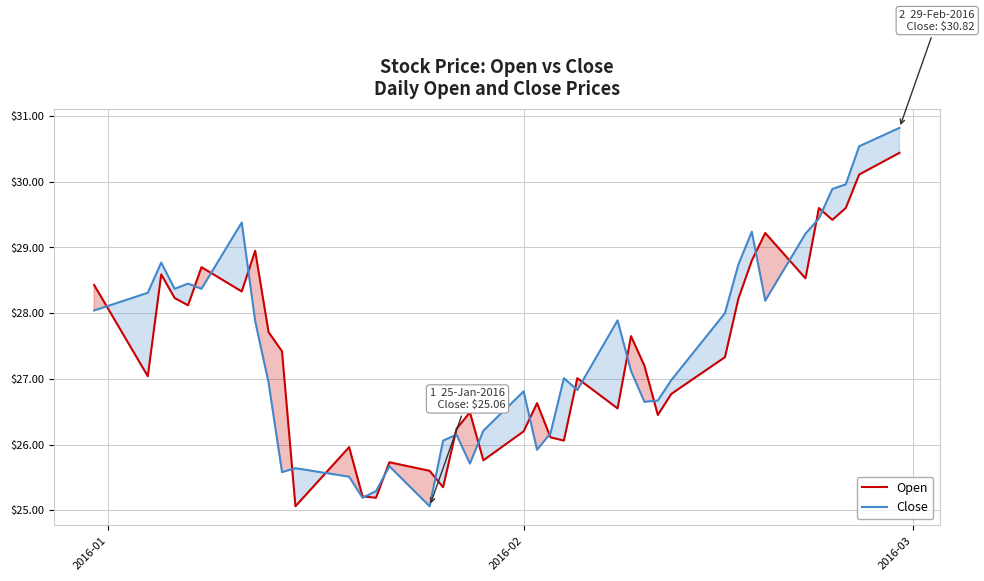

How many interior local peaks does the Close series have?

10